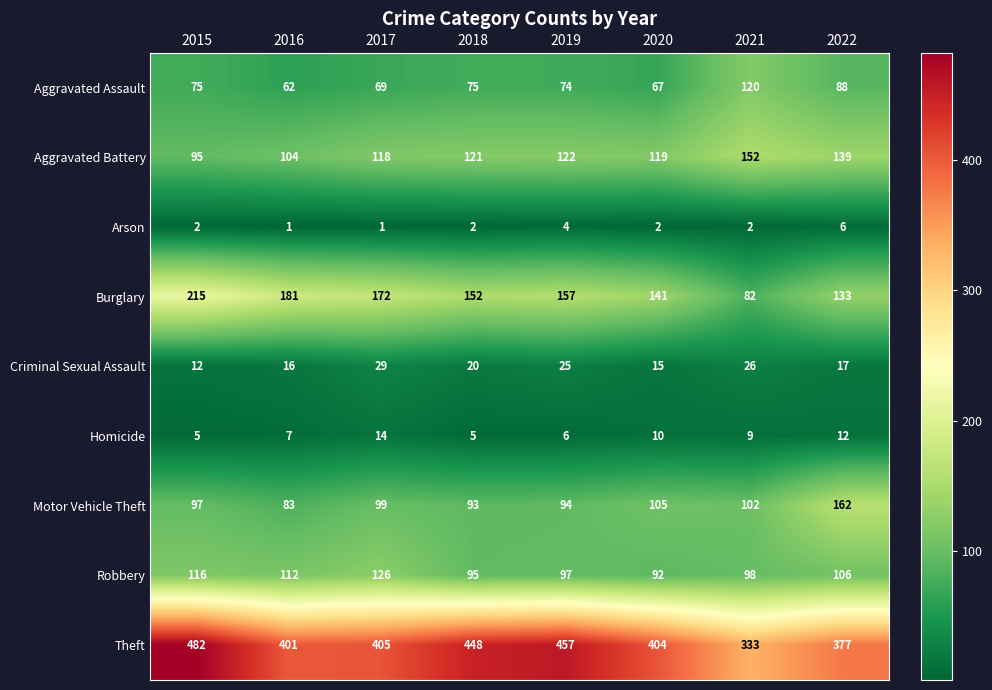

What is the minimum value shown in the chart?

1